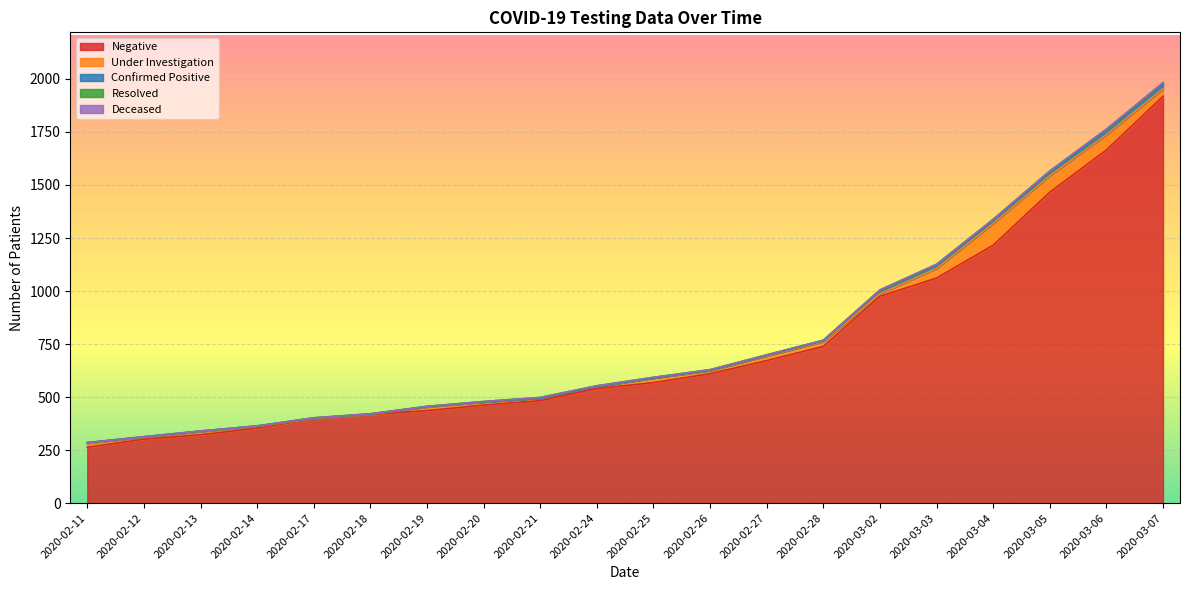

Is the value of Under Investigation at 2020-02-27 greater than the value of Resolved at 2020-02-26?

Yes